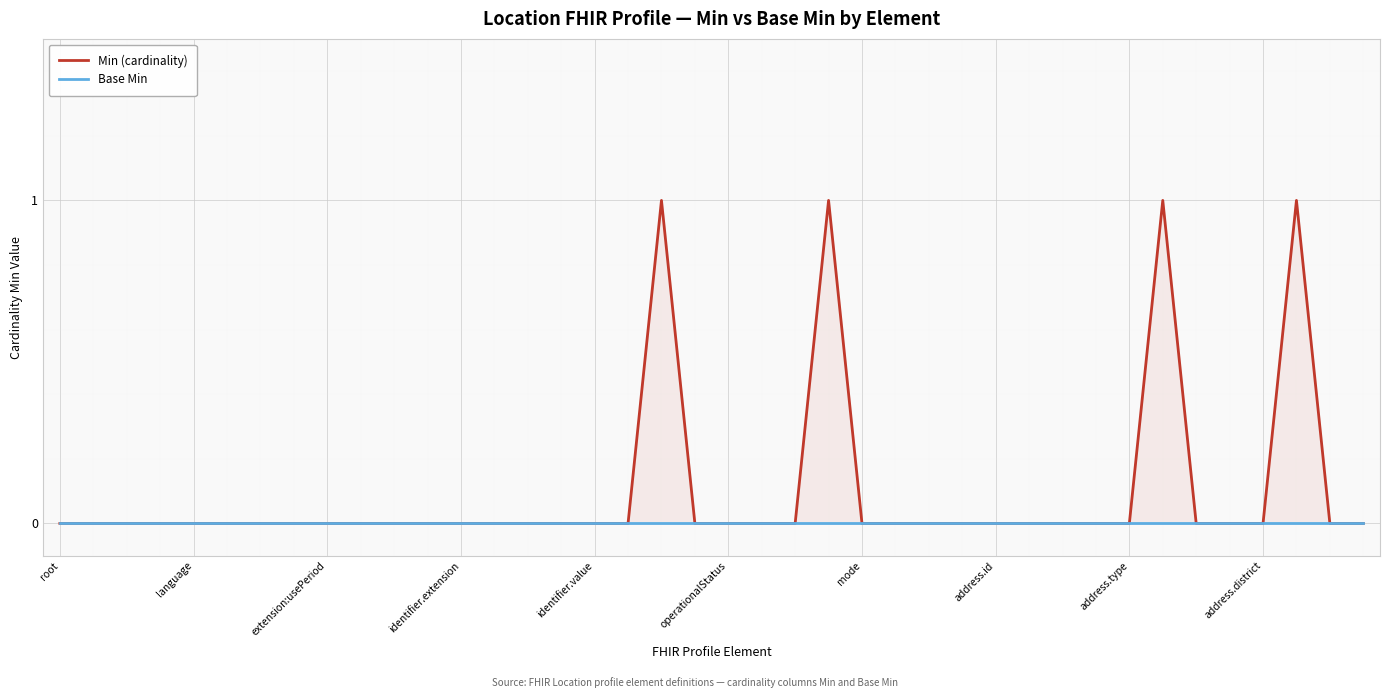

True or false: Base Min and Min (cardinality) cross at least once.

False